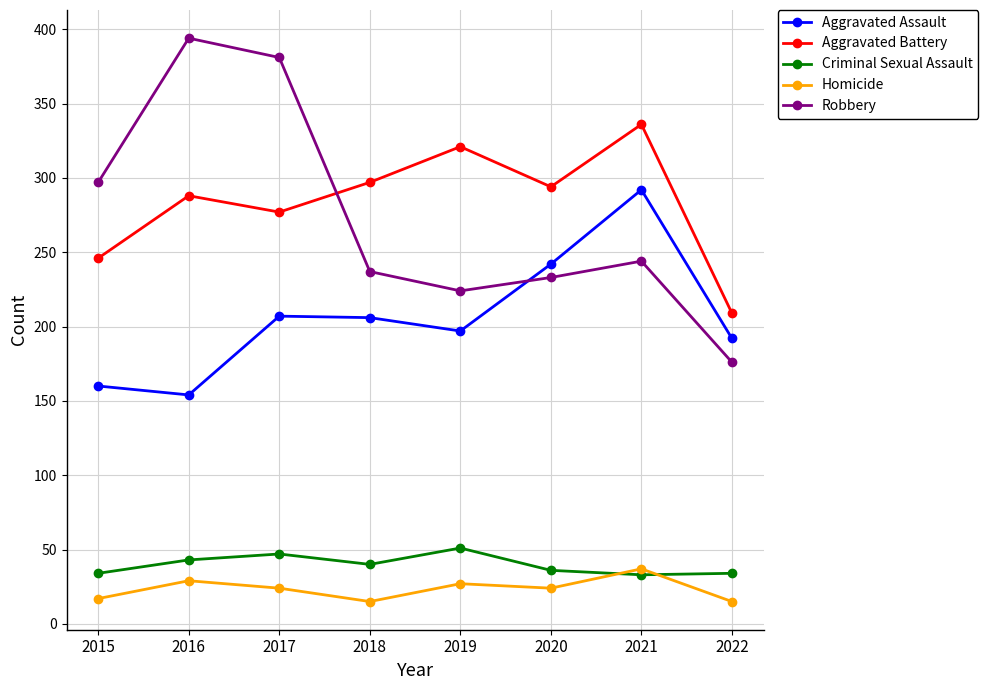

What is the approximate value of Robbery at 2017?

381